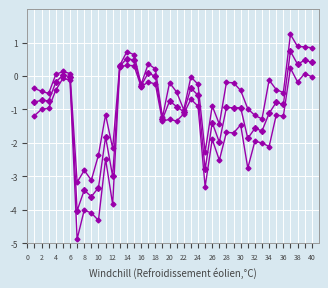

Reading left to right, extract all data points from this chart.

estimate.scaled: -0.8	-0.7	-0.7	-0.2	0.0	-0.0	-4.0	-3.4	-3.6	-3.3	-1.8	-3.0	0.3	0.5	0.5	-0.3	0.1	-0.0	-1.3	-0.7	-0.9	-1.1	-0.4	-0.6	-2.8	-1.4	-2.0	-0.9	-1.0	-0.9	-1.9	-1.6	-1.6	-1.1	-0.8	-0.9	0.7	0.4	0.5	0.4
ci.upper.scaled: -0.4	-0.5	-0.5	0.0	0.1	0.1	-3.2	-2.8	-3.1	-2.4	-1.2	-2.2	0.3	0.7	0.6	-0.3	0.4	0.2	-1.2	-0.2	-0.5	-1.0	-0.0	-0.2	-2.3	-0.9	-1.4	-0.2	-0.2	-0.4	-1.0	-1.2	-1.3	-0.1	-0.4	-0.5	1.2	0.9	0.9	0.8
ci.lower.scaled: -1.2	-1.0	-1.0	-0.4	-0.1	-0.1	-4.9	-4.0	-4.1	-4.3	-2.5	-3.8	0.3	0.3	0.3	-0.3	-0.2	-0.2	-1.4	-1.3	-1.3	-1.1	-0.7	-0.9	-3.3	-1.9	-2.5	-1.7	-1.7	-1.5	-2.8	-2.0	-2.0	-2.1	-1.2	-1.2	0.2	-0.2	0.1	-0.0